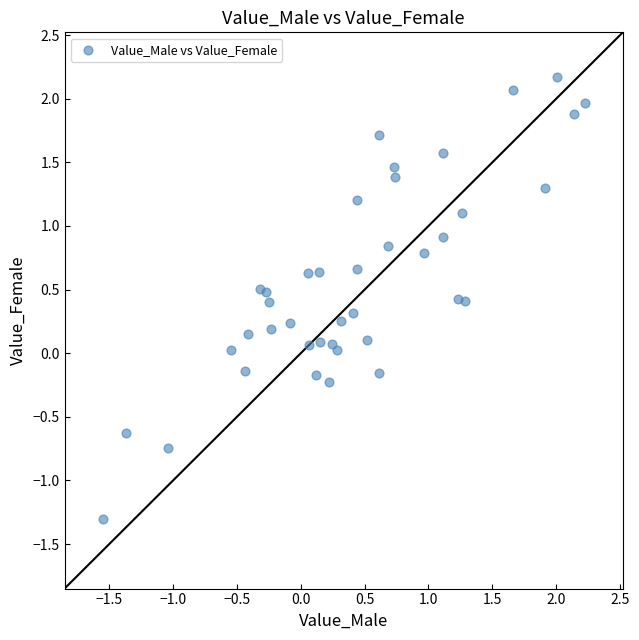

What is the range of Y values (max minus min)?

3.5